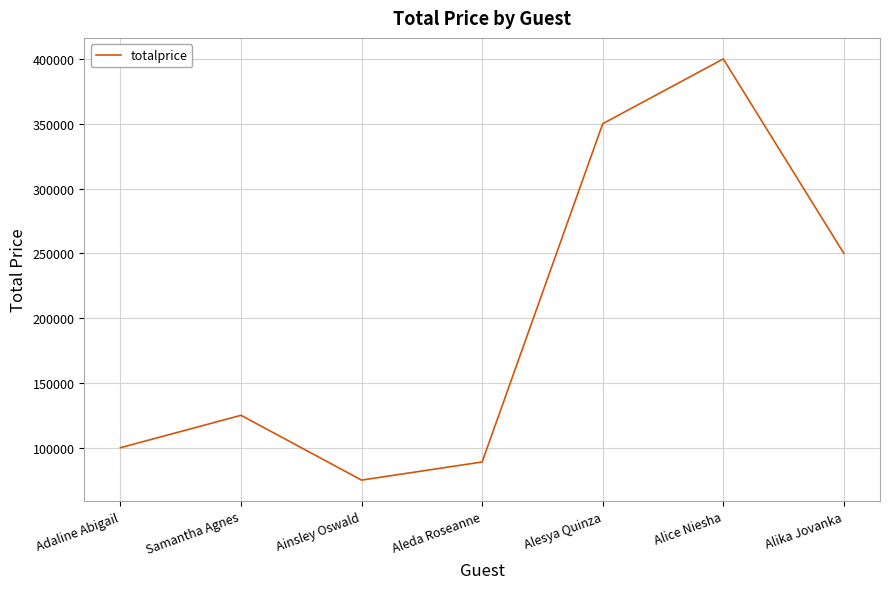

Where is the data nearest to the value 237500?

Alika Jovanka